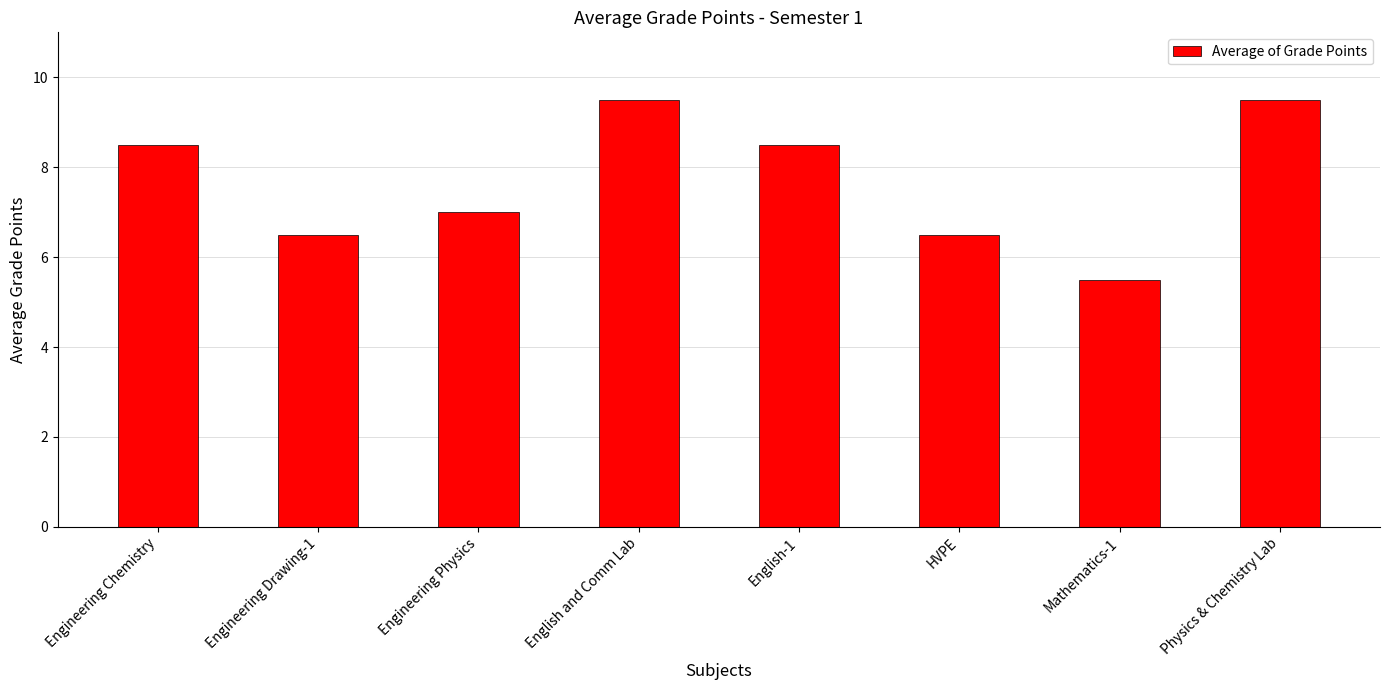

Is it true that the value at Engineering Drawing-1 is 6.5?

True